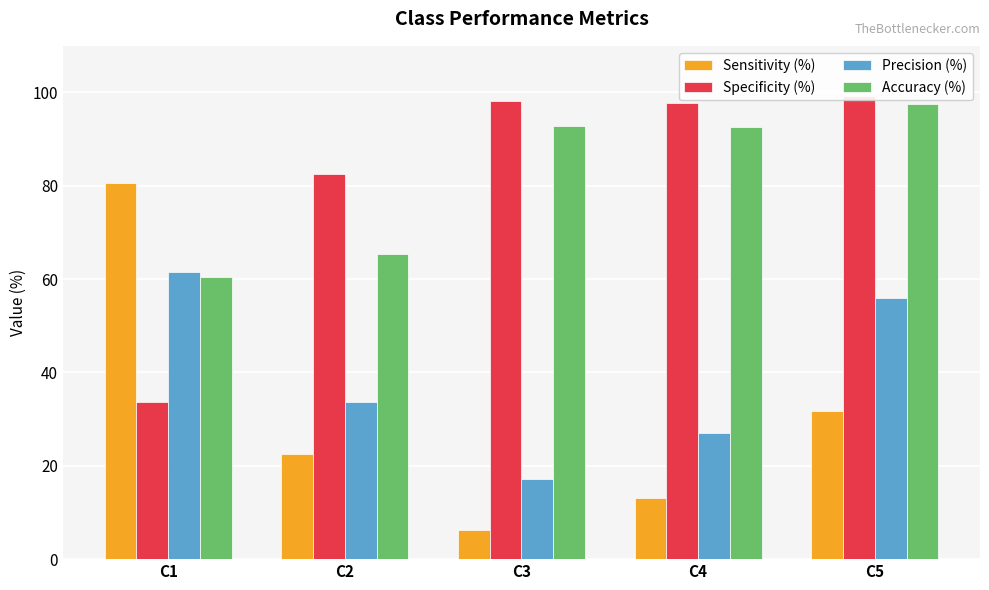

How many data points in Precision (%) are less than 33?

2